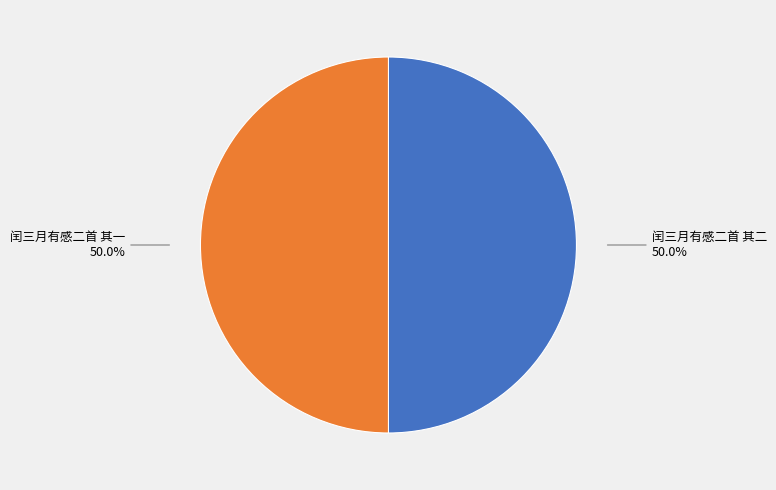

What is the majority slice?

闰三月有感二首 其二